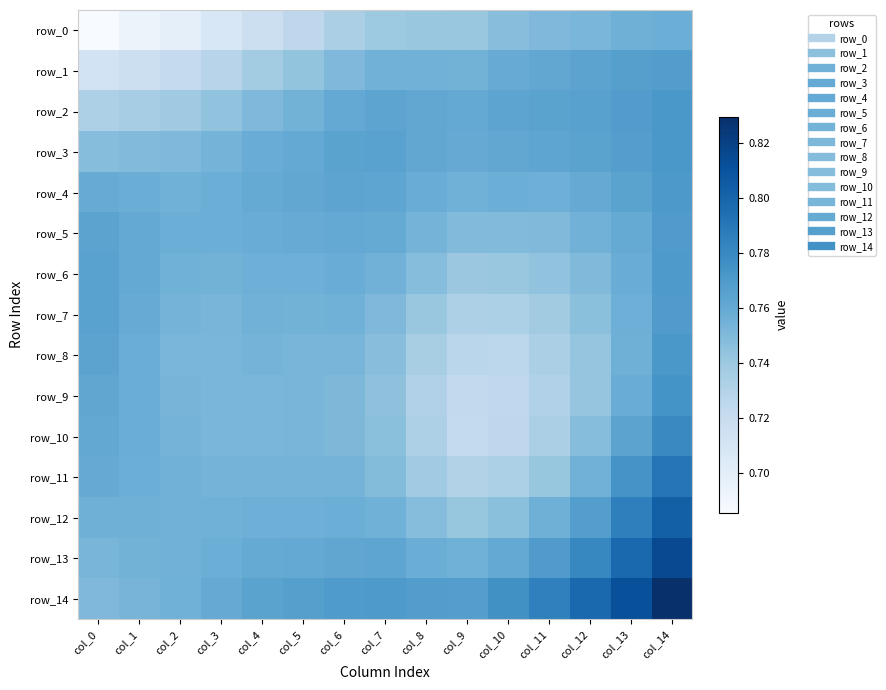

Which series has the largest total across all categories?

row_14